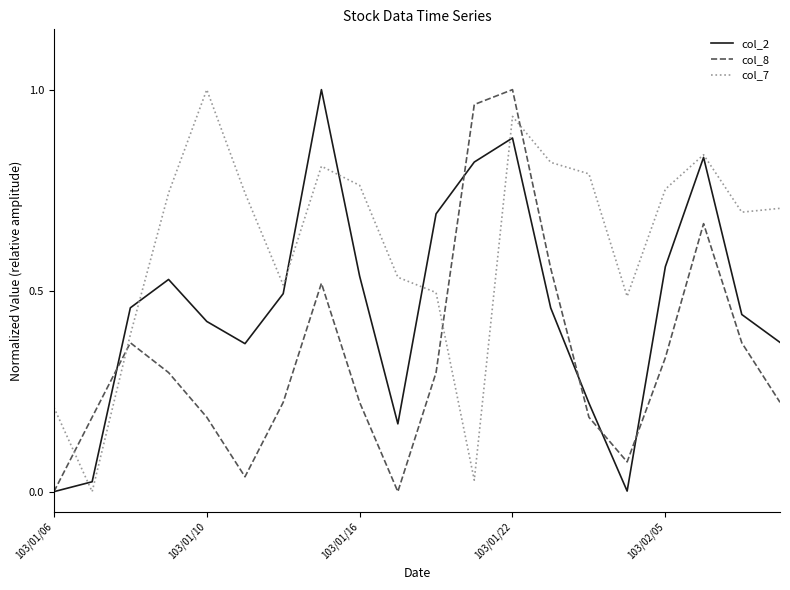

What is the sum of all col_2 values?

9.3